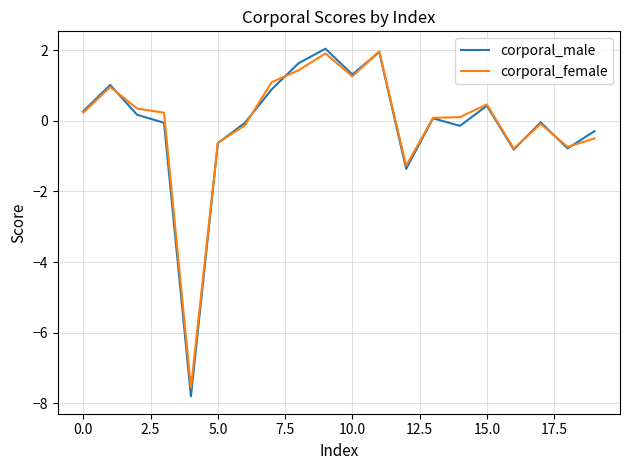

How many interior local peaks does the corporal_male series have?

6